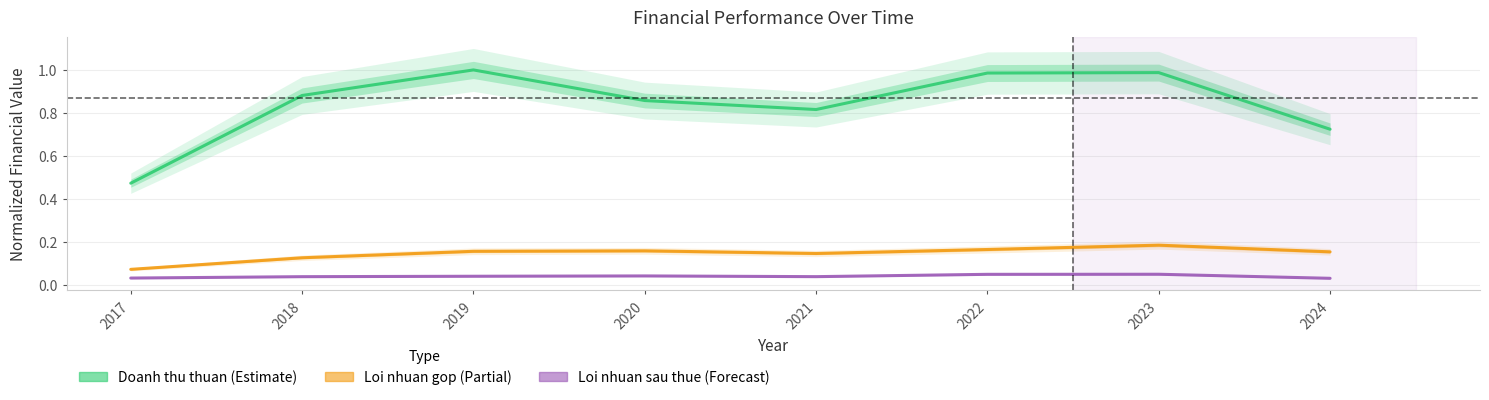

At which label does Loi nhuan sau thue reach its minimum?

2024